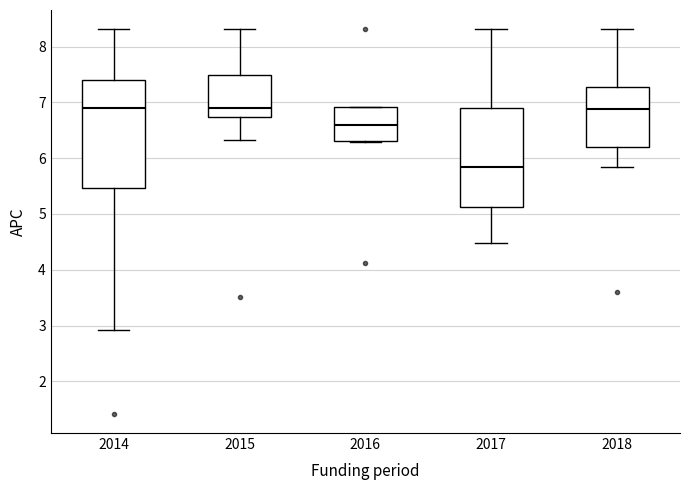

Reading left to right, read every box against the y-axis: the position of its median line, the range the box covers, and the ends of its whiskers. The values are not printed on the chart, so give them approximately, as read against the axis.

2014: median 6.9, box 5.5 to 7.4, whiskers 2.9 to 8.3
2015: median 6.9, box 6.7 to 7.5, whiskers 6.3 to 8.3
2016: median 6.6, box 6.3 to 6.9, whiskers 6.3 to 6.9
2017: median 5.8, box 5.1 to 6.9, whiskers 4.5 to 8.3
2018: median 6.9, box 6.2 to 7.3, whiskers 5.8 to 8.3